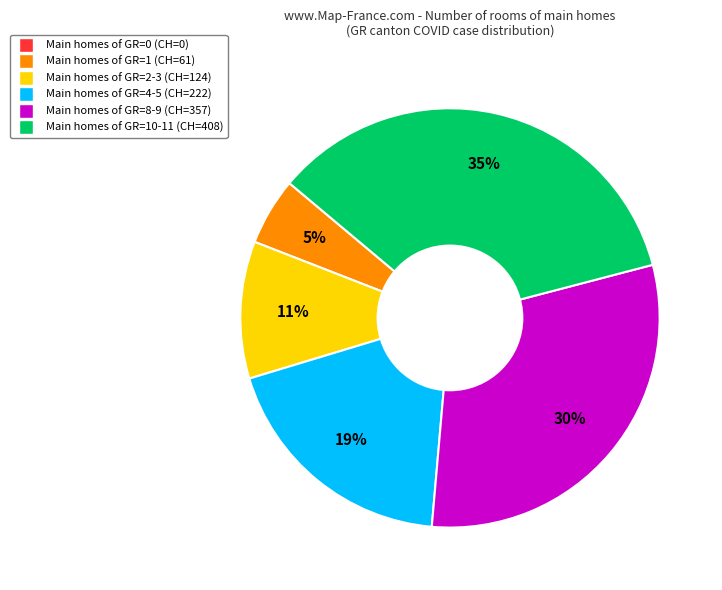

Is there a majority slice in this chart?

No